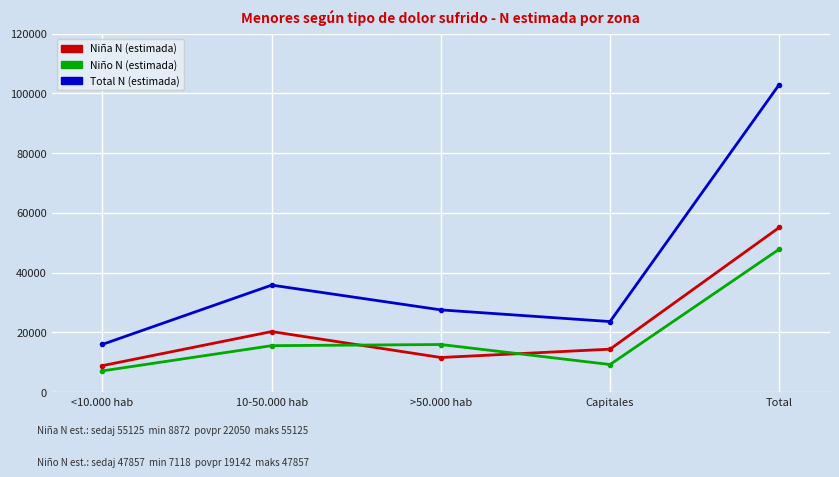

What is the spread (max minus min) of values at Total?

55125